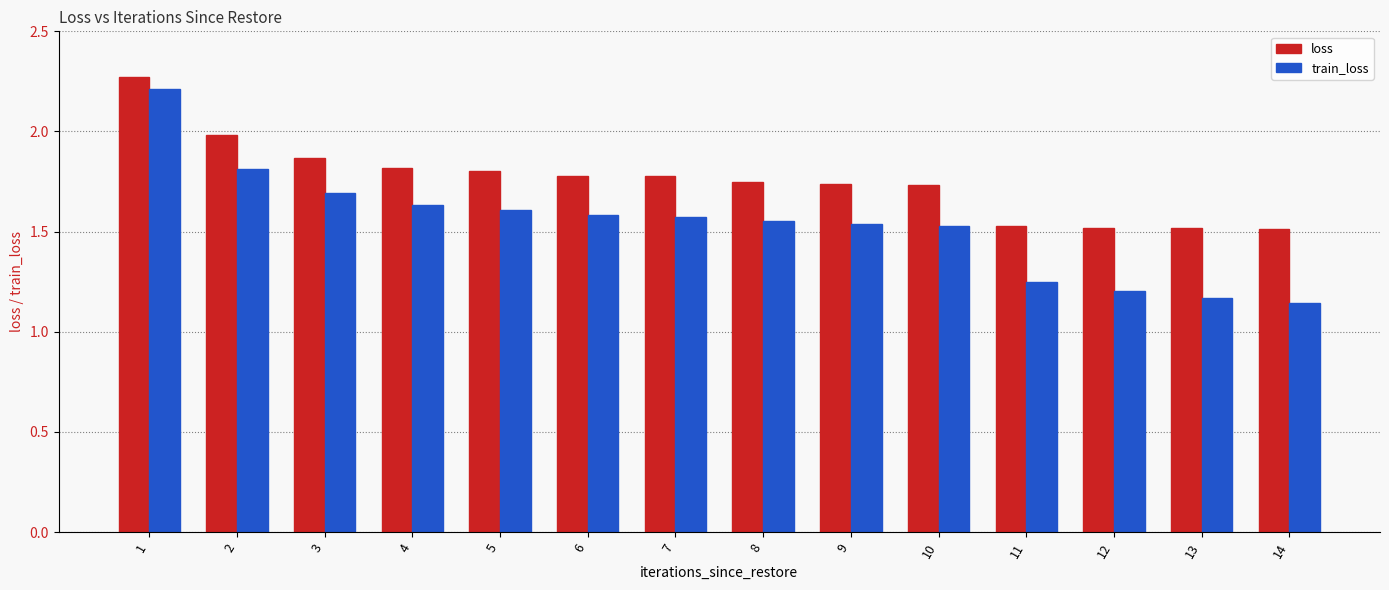

What is the difference between the second highest and minimum values in the loss series?

0.5